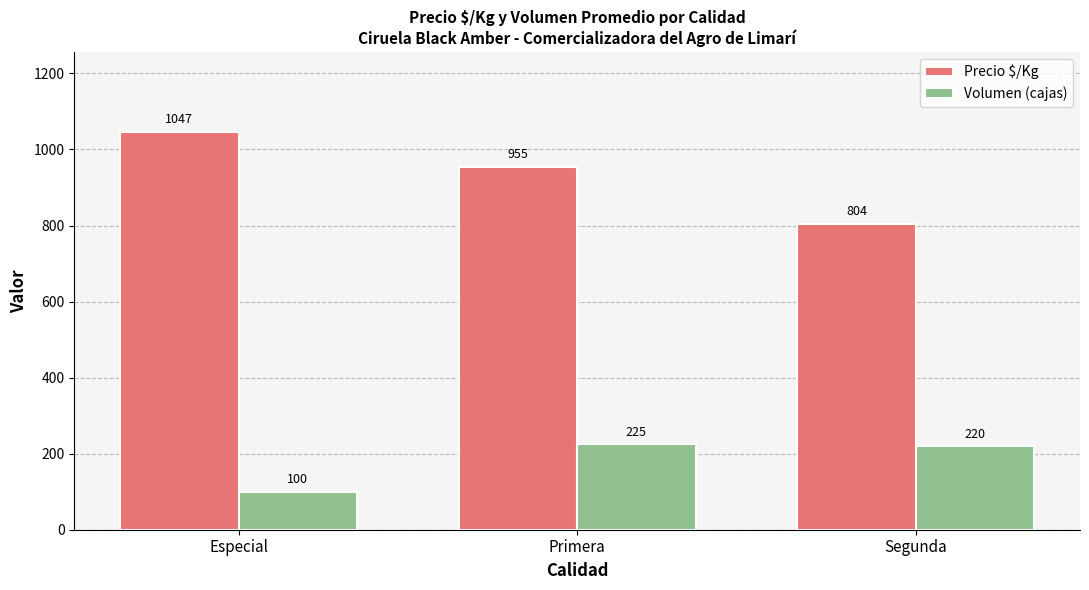

Which category has the lowest value across all series?

Especial